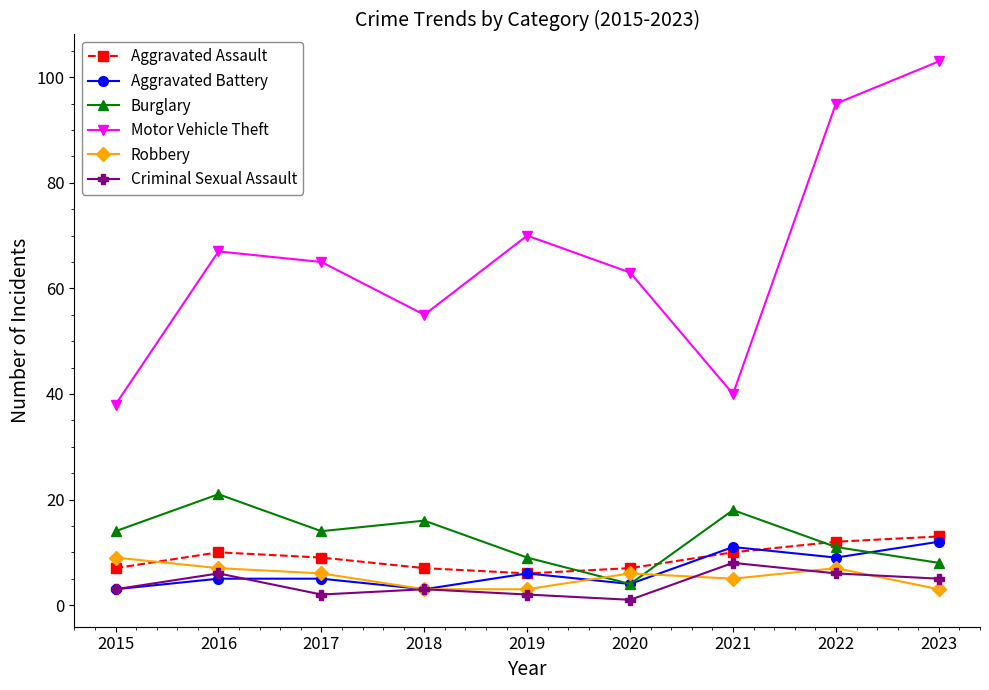

Which series has the largest total across all categories?

Motor Vehicle Theft